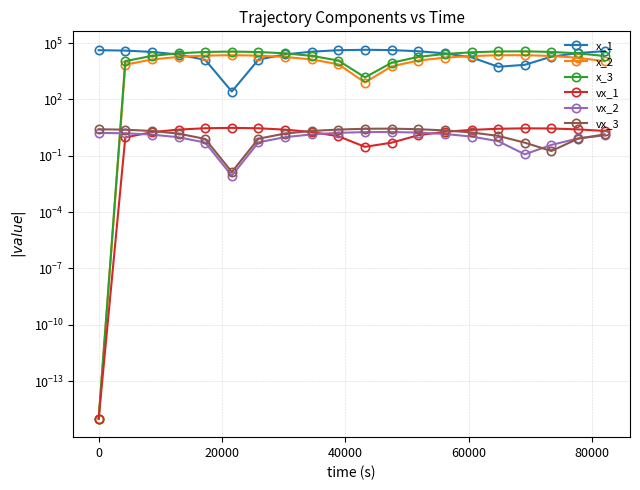

What is the sum of all vx_2 values?

21.7